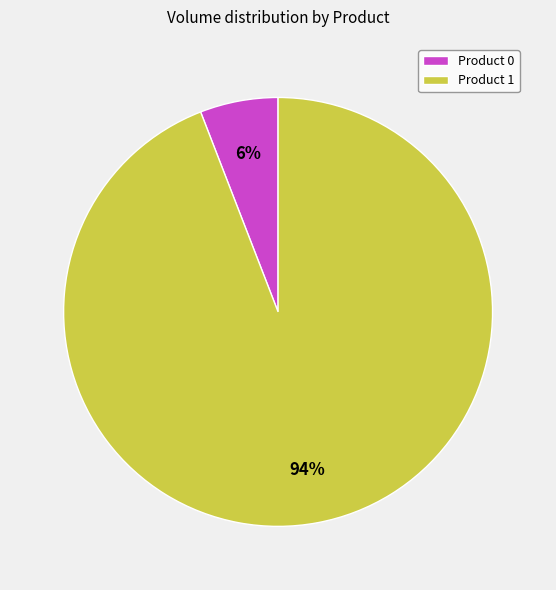

To the nearest percent, what is the difference between the largest and smallest slice percentages?

88%